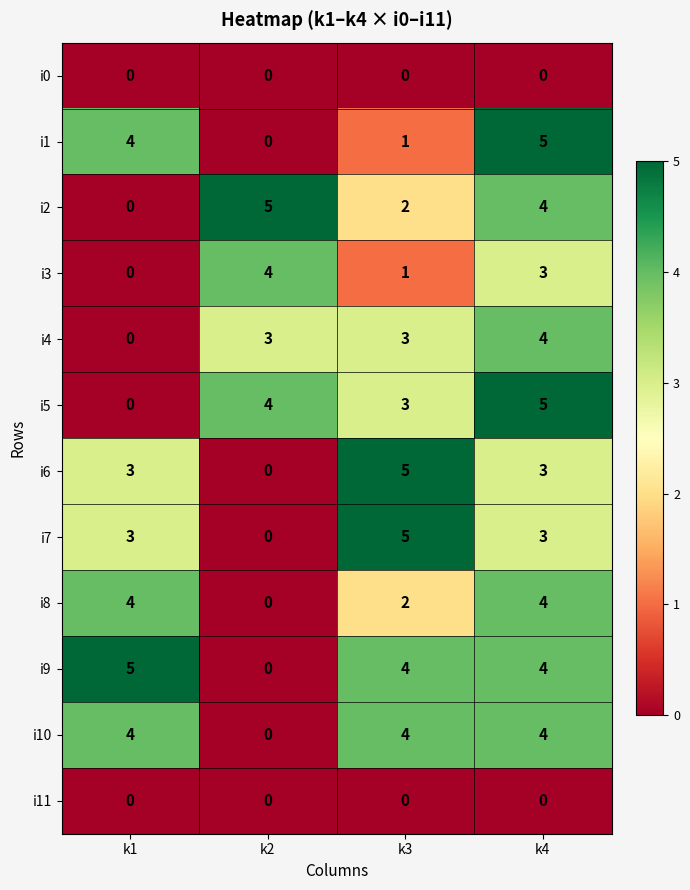

At how many categories does at least one series exceed 1?

4